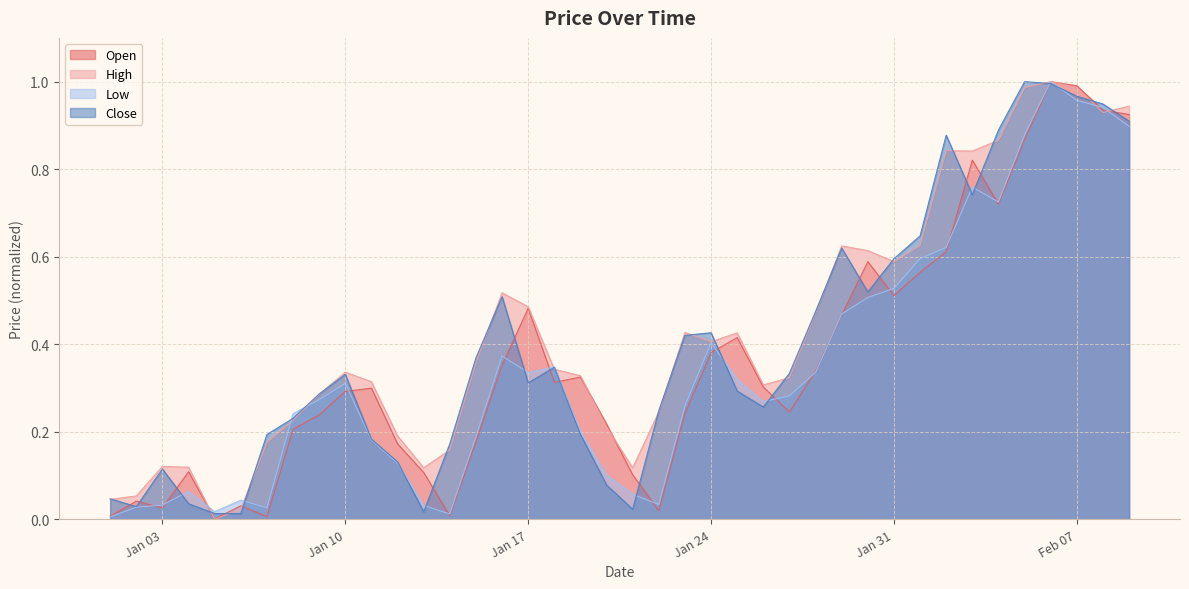

Which category has the highest value across all series?

2023-02-06